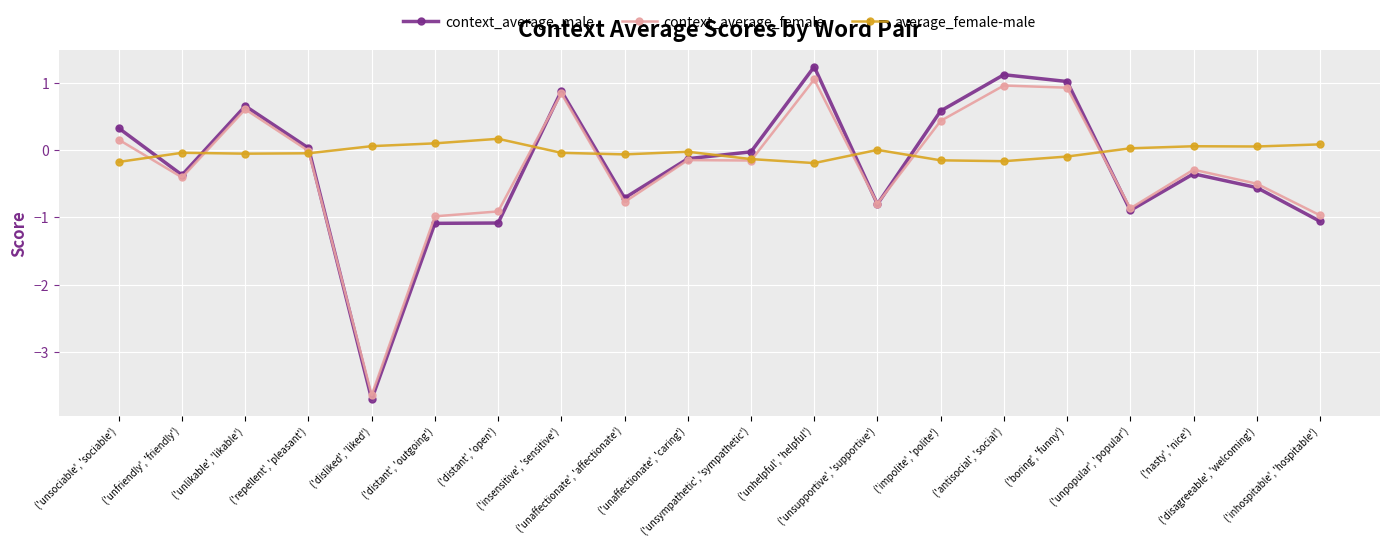

True or false: context_average_female has more than 2 interior local peaks.

True